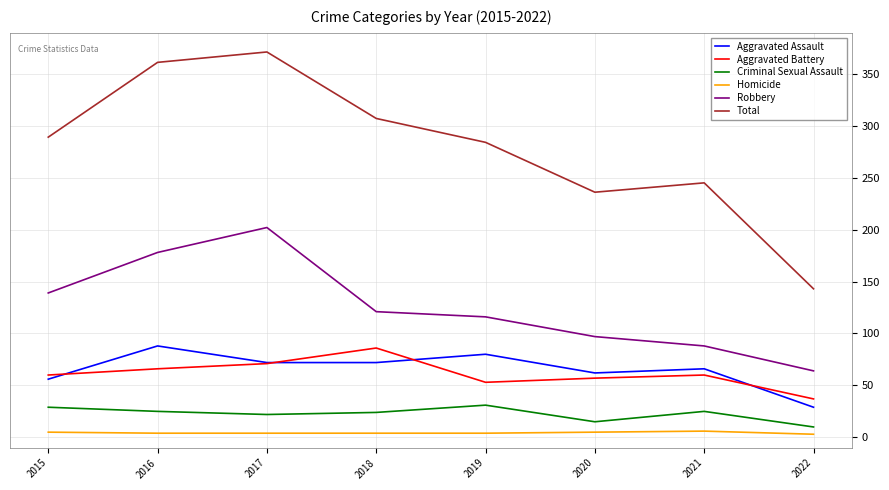

Is the value of Homicide at 2020 greater than the value of Total at 2017?

No